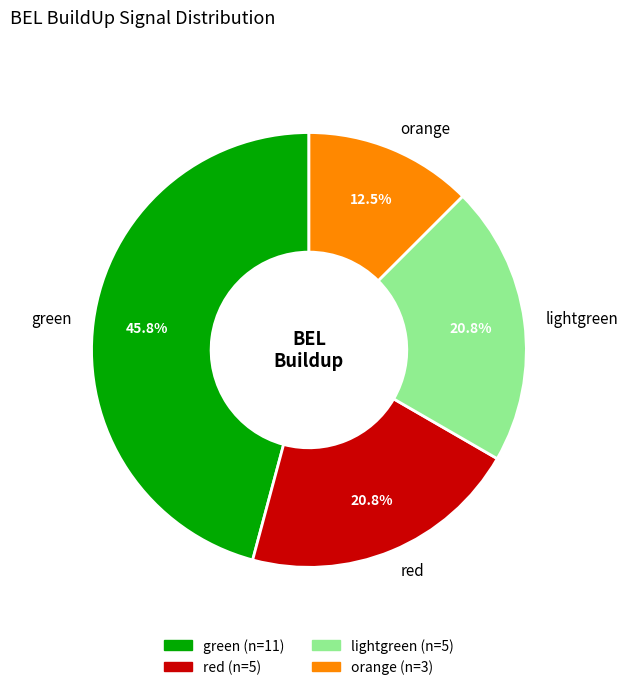

Does lightgreen account for over 50% of the chart?

No